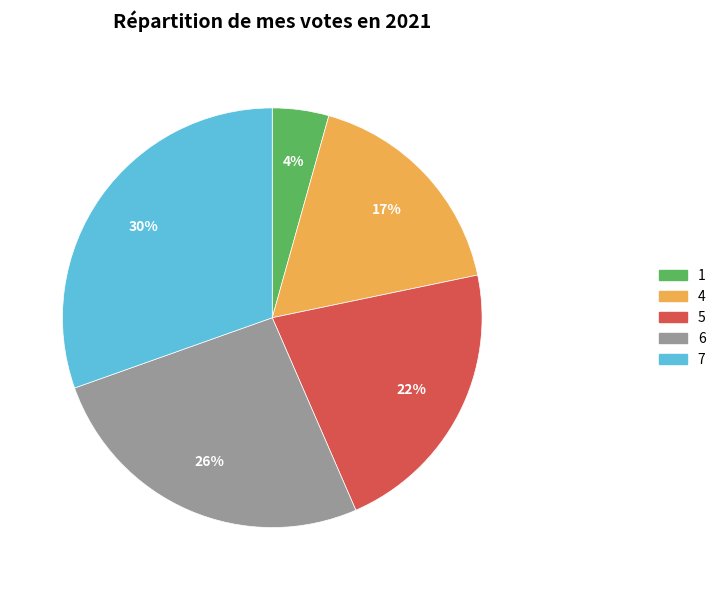

How many slices are in this pie chart?

5